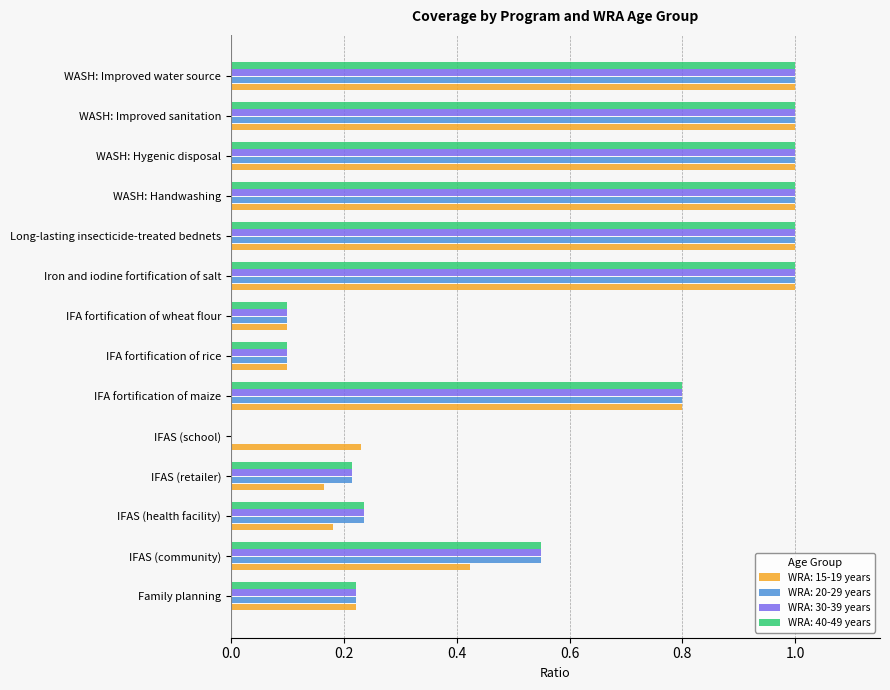

What is the maximum value shown in the chart?

1.0